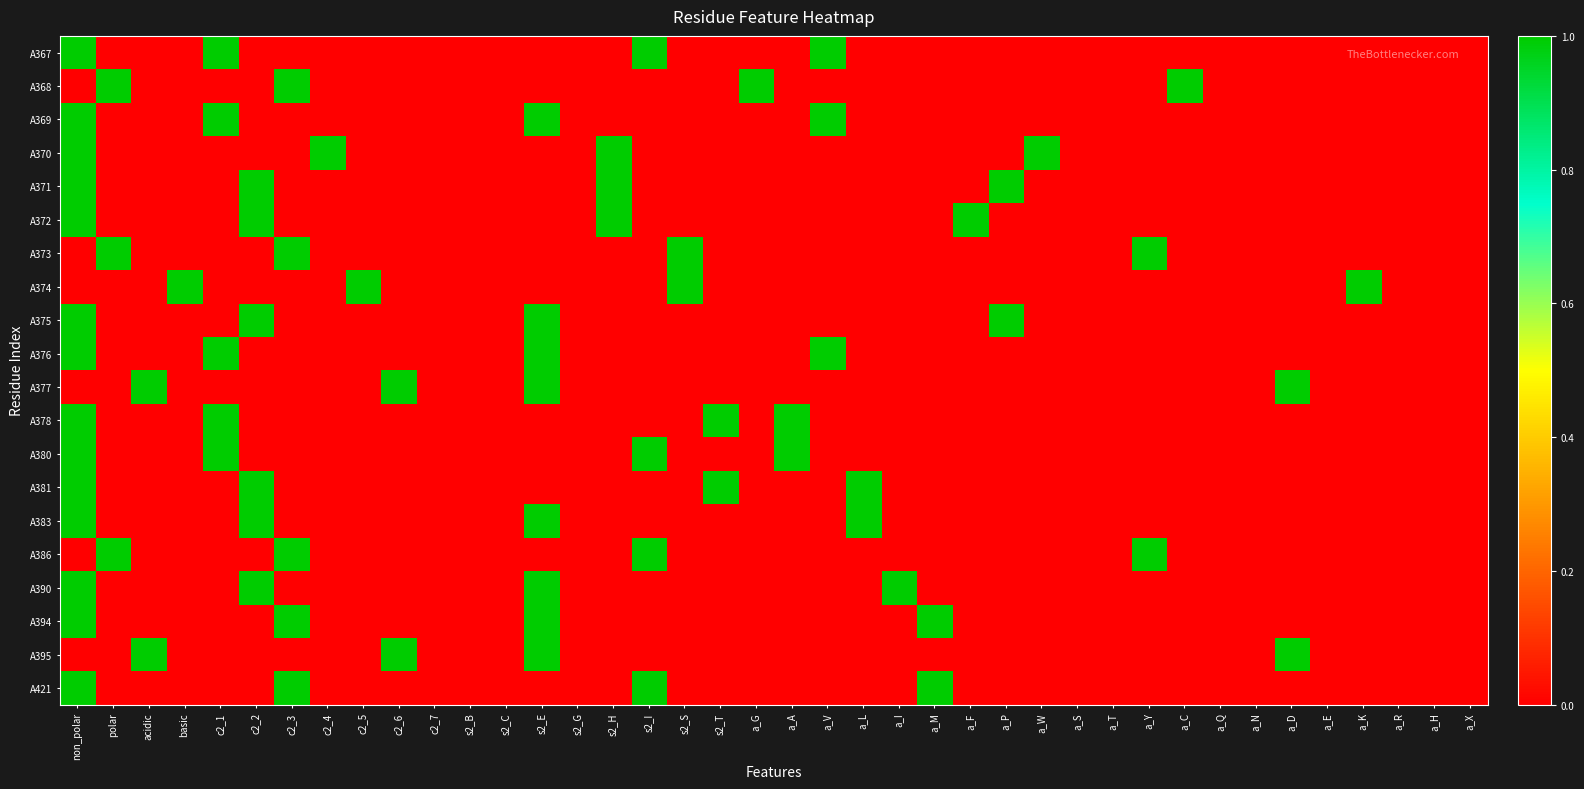

Reading right to left, transcribe all the data shown in this chart.

A367: a_X=0	a_H=0	a_R=0	a_K=0	a_E=0	a_D=0	a_N=0	a_Q=0	a_C=0	a_Y=0	a_T=0	a_S=0	a_W=0	a_P=0	a_F=0	a_M=0	a_I=0	a_L=0	a_V=1	a_A=0	a_G=0	s2_T=0	s2_S=0	s2_I=1	s2_H=0	s2_G=0	s2_E=0	s2_C=0	s2_B=0	c2_7=0	c2_6=0	c2_5=0	c2_4=0	c2_3=0	c2_2=0	c2_1=1	basic=0	acidic=0	polar=0	non_polar=1
A368: a_X=0	a_H=0	a_R=0	a_K=0	a_E=0	a_D=0	a_N=0	a_Q=0	a_C=1	a_Y=0	a_T=0	a_S=0	a_W=0	a_P=0	a_F=0	a_M=0	a_I=0	a_L=0	a_V=0	a_A=0	a_G=1	s2_T=0	s2_S=0	s2_I=0	s2_H=0	s2_G=0	s2_E=0	s2_C=0	s2_B=0	c2_7=0	c2_6=0	c2_5=0	c2_4=0	c2_3=1	c2_2=0	c2_1=0	basic=0	acidic=0	polar=1	non_polar=0
A369: a_X=0	a_H=0	a_R=0	a_K=0	a_E=0	a_D=0	a_N=0	a_Q=0	a_C=0	a_Y=0	a_T=0	a_S=0	a_W=0	a_P=0	a_F=0	a_M=0	a_I=0	a_L=0	a_V=1	a_A=0	a_G=0	s2_T=0	s2_S=0	s2_I=0	s2_H=0	s2_G=0	s2_E=1	s2_C=0	s2_B=0	c2_7=0	c2_6=0	c2_5=0	c2_4=0	c2_3=0	c2_2=0	c2_1=1	basic=0	acidic=0	polar=0	non_polar=1
A370: a_X=0	a_H=0	a_R=0	a_K=0	a_E=0	a_D=0	a_N=0	a_Q=0	a_C=0	a_Y=0	a_T=0	a_S=0	a_W=1	a_P=0	a_F=0	a_M=0	a_I=0	a_L=0	a_V=0	a_A=0	a_G=0	s2_T=0	s2_S=0	s2_I=0	s2_H=1	s2_G=0	s2_E=0	s2_C=0	s2_B=0	c2_7=0	c2_6=0	c2_5=0	c2_4=1	c2_3=0	c2_2=0	c2_1=0	basic=0	acidic=0	polar=0	non_polar=1
A371: a_X=0	a_H=0	a_R=0	a_K=0	a_E=0	a_D=0	a_N=0	a_Q=0	a_C=0	a_Y=0	a_T=0	a_S=0	a_W=0	a_P=1	a_F=0	a_M=0	a_I=0	a_L=0	a_V=0	a_A=0	a_G=0	s2_T=0	s2_S=0	s2_I=0	s2_H=1	s2_G=0	s2_E=0	s2_C=0	s2_B=0	c2_7=0	c2_6=0	c2_5=0	c2_4=0	c2_3=0	c2_2=1	c2_1=0	basic=0	acidic=0	polar=0	non_polar=1
A372: a_X=0	a_H=0	a_R=0	a_K=0	a_E=0	a_D=0	a_N=0	a_Q=0	a_C=0	a_Y=0	a_T=0	a_S=0	a_W=0	a_P=0	a_F=1	a_M=0	a_I=0	a_L=0	a_V=0	a_A=0	a_G=0	s2_T=0	s2_S=0	s2_I=0	s2_H=1	s2_G=0	s2_E=0	s2_C=0	s2_B=0	c2_7=0	c2_6=0	c2_5=0	c2_4=0	c2_3=0	c2_2=1	c2_1=0	basic=0	acidic=0	polar=0	non_polar=1
A373: a_X=0	a_H=0	a_R=0	a_K=0	a_E=0	a_D=0	a_N=0	a_Q=0	a_C=0	a_Y=1	a_T=0	a_S=0	a_W=0	a_P=0	a_F=0	a_M=0	a_I=0	a_L=0	a_V=0	a_A=0	a_G=0	s2_T=0	s2_S=1	s2_I=0	s2_H=0	s2_G=0	s2_E=0	s2_C=0	s2_B=0	c2_7=0	c2_6=0	c2_5=0	c2_4=0	c2_3=1	c2_2=0	c2_1=0	basic=0	acidic=0	polar=1	non_polar=0
A374: a_X=0	a_H=0	a_R=0	a_K=1	a_E=0	a_D=0	a_N=0	a_Q=0	a_C=0	a_Y=0	a_T=0	a_S=0	a_W=0	a_P=0	a_F=0	a_M=0	a_I=0	a_L=0	a_V=0	a_A=0	a_G=0	s2_T=0	s2_S=1	s2_I=0	s2_H=0	s2_G=0	s2_E=0	s2_C=0	s2_B=0	c2_7=0	c2_6=0	c2_5=1	c2_4=0	c2_3=0	c2_2=0	c2_1=0	basic=1	acidic=0	polar=0	non_polar=0
A375: a_X=0	a_H=0	a_R=0	a_K=0	a_E=0	a_D=0	a_N=0	a_Q=0	a_C=0	a_Y=0	a_T=0	a_S=0	a_W=0	a_P=1	a_F=0	a_M=0	a_I=0	a_L=0	a_V=0	a_A=0	a_G=0	s2_T=0	s2_S=0	s2_I=0	s2_H=0	s2_G=0	s2_E=1	s2_C=0	s2_B=0	c2_7=0	c2_6=0	c2_5=0	c2_4=0	c2_3=0	c2_2=1	c2_1=0	basic=0	acidic=0	polar=0	non_polar=1
A376: a_X=0	a_H=0	a_R=0	a_K=0	a_E=0	a_D=0	a_N=0	a_Q=0	a_C=0	a_Y=0	a_T=0	a_S=0	a_W=0	a_P=0	a_F=0	a_M=0	a_I=0	a_L=0	a_V=1	a_A=0	a_G=0	s2_T=0	s2_S=0	s2_I=0	s2_H=0	s2_G=0	s2_E=1	s2_C=0	s2_B=0	c2_7=0	c2_6=0	c2_5=0	c2_4=0	c2_3=0	c2_2=0	c2_1=1	basic=0	acidic=0	polar=0	non_polar=1
A377: a_X=0	a_H=0	a_R=0	a_K=0	a_E=0	a_D=1	a_N=0	a_Q=0	a_C=0	a_Y=0	a_T=0	a_S=0	a_W=0	a_P=0	a_F=0	a_M=0	a_I=0	a_L=0	a_V=0	a_A=0	a_G=0	s2_T=0	s2_S=0	s2_I=0	s2_H=0	s2_G=0	s2_E=1	s2_C=0	s2_B=0	c2_7=0	c2_6=1	c2_5=0	c2_4=0	c2_3=0	c2_2=0	c2_1=0	basic=0	acidic=1	polar=0	non_polar=0
A378: a_X=0	a_H=0	a_R=0	a_K=0	a_E=0	a_D=0	a_N=0	a_Q=0	a_C=0	a_Y=0	a_T=0	a_S=0	a_W=0	a_P=0	a_F=0	a_M=0	a_I=0	a_L=0	a_V=0	a_A=1	a_G=0	s2_T=1	s2_S=0	s2_I=0	s2_H=0	s2_G=0	s2_E=0	s2_C=0	s2_B=0	c2_7=0	c2_6=0	c2_5=0	c2_4=0	c2_3=0	c2_2=0	c2_1=1	basic=0	acidic=0	polar=0	non_polar=1
A380: a_X=0	a_H=0	a_R=0	a_K=0	a_E=0	a_D=0	a_N=0	a_Q=0	a_C=0	a_Y=0	a_T=0	a_S=0	a_W=0	a_P=0	a_F=0	a_M=0	a_I=0	a_L=0	a_V=0	a_A=1	a_G=0	s2_T=0	s2_S=0	s2_I=1	s2_H=0	s2_G=0	s2_E=0	s2_C=0	s2_B=0	c2_7=0	c2_6=0	c2_5=0	c2_4=0	c2_3=0	c2_2=0	c2_1=1	basic=0	acidic=0	polar=0	non_polar=1
A381: a_X=0	a_H=0	a_R=0	a_K=0	a_E=0	a_D=0	a_N=0	a_Q=0	a_C=0	a_Y=0	a_T=0	a_S=0	a_W=0	a_P=0	a_F=0	a_M=0	a_I=0	a_L=1	a_V=0	a_A=0	a_G=0	s2_T=1	s2_S=0	s2_I=0	s2_H=0	s2_G=0	s2_E=0	s2_C=0	s2_B=0	c2_7=0	c2_6=0	c2_5=0	c2_4=0	c2_3=0	c2_2=1	c2_1=0	basic=0	acidic=0	polar=0	non_polar=1
A383: a_X=0	a_H=0	a_R=0	a_K=0	a_E=0	a_D=0	a_N=0	a_Q=0	a_C=0	a_Y=0	a_T=0	a_S=0	a_W=0	a_P=0	a_F=0	a_M=0	a_I=0	a_L=1	a_V=0	a_A=0	a_G=0	s2_T=0	s2_S=0	s2_I=0	s2_H=0	s2_G=0	s2_E=1	s2_C=0	s2_B=0	c2_7=0	c2_6=0	c2_5=0	c2_4=0	c2_3=0	c2_2=1	c2_1=0	basic=0	acidic=0	polar=0	non_polar=1
A386: a_X=0	a_H=0	a_R=0	a_K=0	a_E=0	a_D=0	a_N=0	a_Q=0	a_C=0	a_Y=1	a_T=0	a_S=0	a_W=0	a_P=0	a_F=0	a_M=0	a_I=0	a_L=0	a_V=0	a_A=0	a_G=0	s2_T=0	s2_S=0	s2_I=1	s2_H=0	s2_G=0	s2_E=0	s2_C=0	s2_B=0	c2_7=0	c2_6=0	c2_5=0	c2_4=0	c2_3=1	c2_2=0	c2_1=0	basic=0	acidic=0	polar=1	non_polar=0
A390: a_X=0	a_H=0	a_R=0	a_K=0	a_E=0	a_D=0	a_N=0	a_Q=0	a_C=0	a_Y=0	a_T=0	a_S=0	a_W=0	a_P=0	a_F=0	a_M=0	a_I=1	a_L=0	a_V=0	a_A=0	a_G=0	s2_T=0	s2_S=0	s2_I=0	s2_H=0	s2_G=0	s2_E=1	s2_C=0	s2_B=0	c2_7=0	c2_6=0	c2_5=0	c2_4=0	c2_3=0	c2_2=1	c2_1=0	basic=0	acidic=0	polar=0	non_polar=1
A394: a_X=0	a_H=0	a_R=0	a_K=0	a_E=0	a_D=0	a_N=0	a_Q=0	a_C=0	a_Y=0	a_T=0	a_S=0	a_W=0	a_P=0	a_F=0	a_M=1	a_I=0	a_L=0	a_V=0	a_A=0	a_G=0	s2_T=0	s2_S=0	s2_I=0	s2_H=0	s2_G=0	s2_E=1	s2_C=0	s2_B=0	c2_7=0	c2_6=0	c2_5=0	c2_4=0	c2_3=1	c2_2=0	c2_1=0	basic=0	acidic=0	polar=0	non_polar=1
A395: a_X=0	a_H=0	a_R=0	a_K=0	a_E=0	a_D=1	a_N=0	a_Q=0	a_C=0	a_Y=0	a_T=0	a_S=0	a_W=0	a_P=0	a_F=0	a_M=0	a_I=0	a_L=0	a_V=0	a_A=0	a_G=0	s2_T=0	s2_S=0	s2_I=0	s2_H=0	s2_G=0	s2_E=1	s2_C=0	s2_B=0	c2_7=0	c2_6=1	c2_5=0	c2_4=0	c2_3=0	c2_2=0	c2_1=0	basic=0	acidic=1	polar=0	non_polar=0
A421: a_X=0	a_H=0	a_R=0	a_K=0	a_E=0	a_D=0	a_N=0	a_Q=0	a_C=0	a_Y=0	a_T=0	a_S=0	a_W=0	a_P=0	a_F=0	a_M=1	a_I=0	a_L=0	a_V=0	a_A=0	a_G=0	s2_T=0	s2_S=0	s2_I=1	s2_H=0	s2_G=0	s2_E=0	s2_C=0	s2_B=0	c2_7=0	c2_6=0	c2_5=0	c2_4=0	c2_3=1	c2_2=0	c2_1=0	basic=0	acidic=0	polar=0	non_polar=1